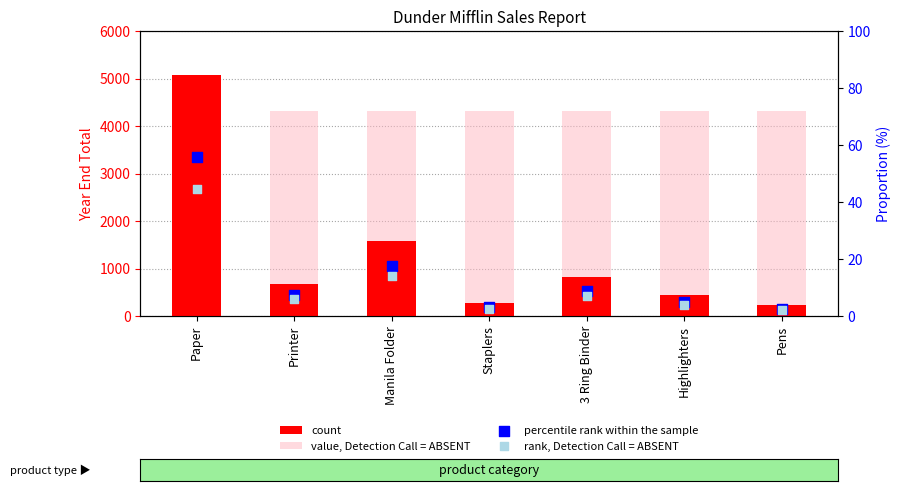

What are all the series names shown in the legend?

count, value, Detection Call = ABSENT, percentile rank within the sample, rank, Detection Call = ABSENT